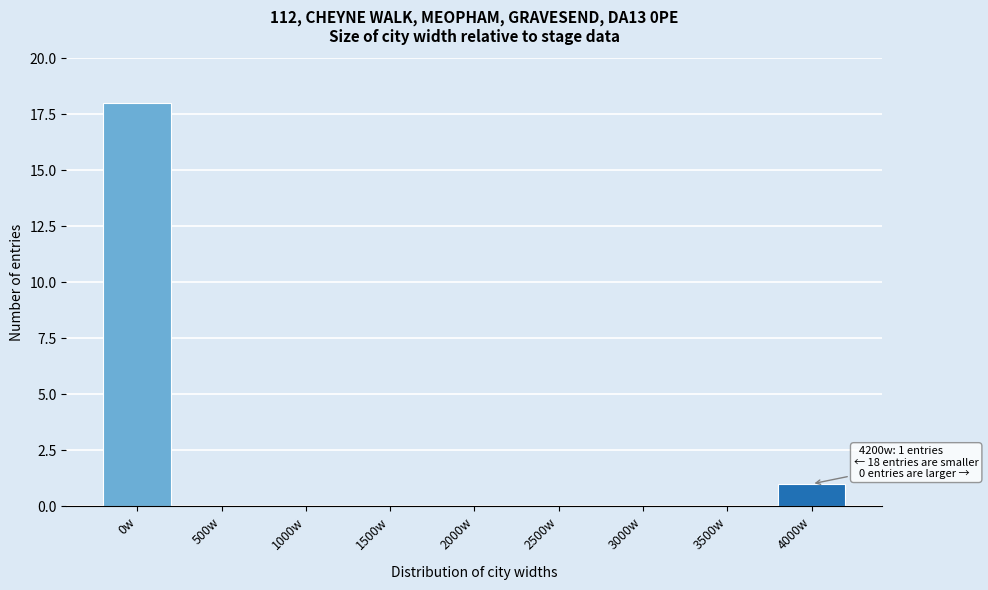

Reading left to right, extract all data points from this chart.

0w=18	500w=0	1000w=0	1500w=0	2000w=0	2500w=0	3000w=0	3500w=0	4000w=1